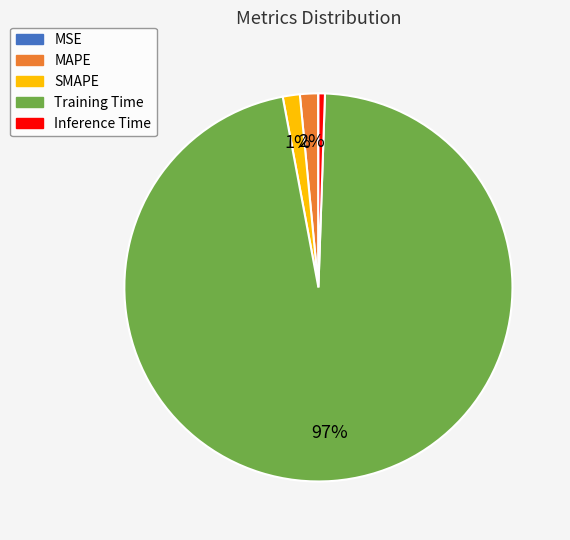

Is the sum of Training Time and MAPE greater than half?

Yes